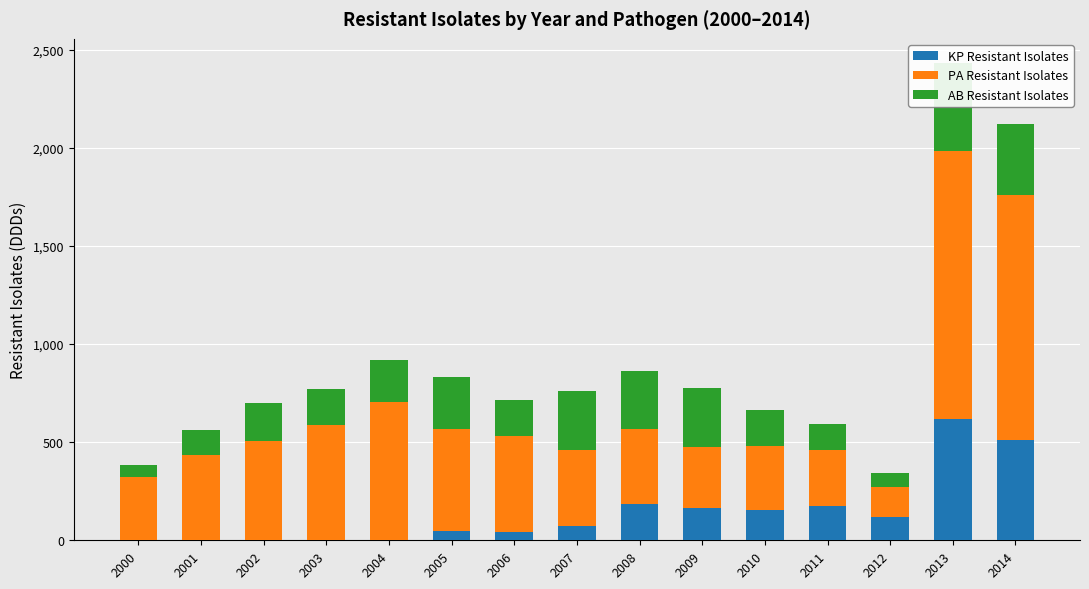

At which label does AB Resistant Isolates reach its minimum?

2000